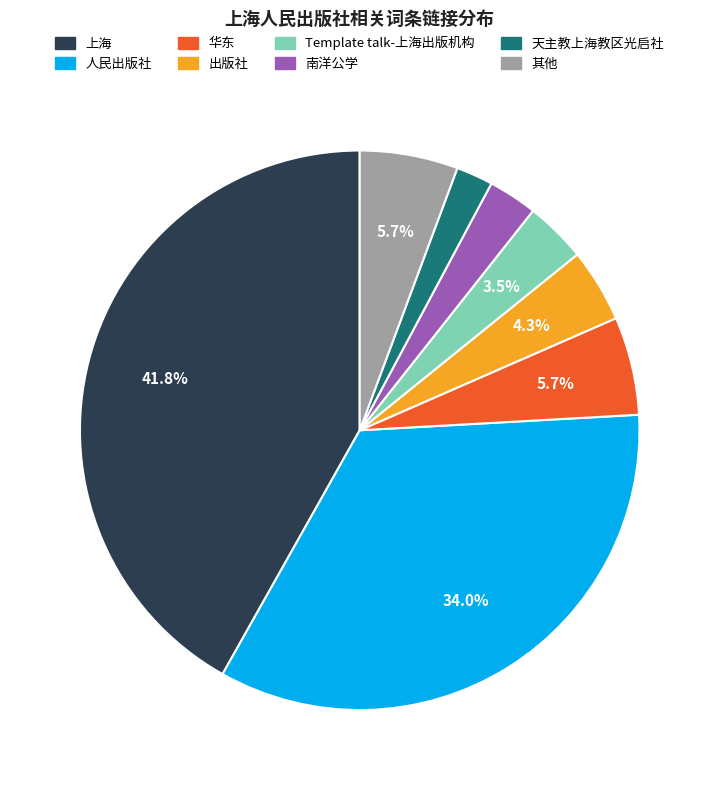

Which category has the biggest portion of the pie?

上海